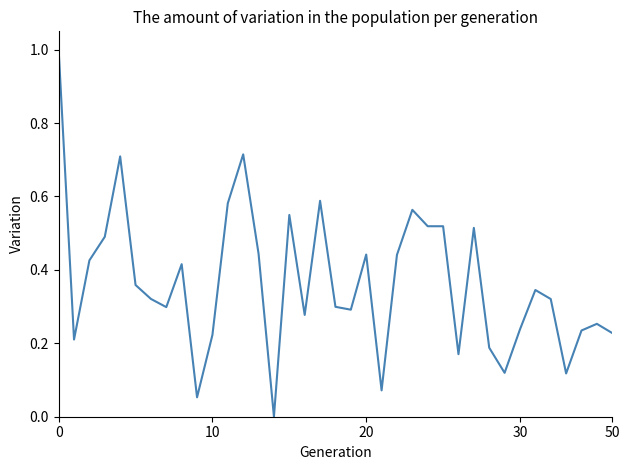

How many positive values are there?

36